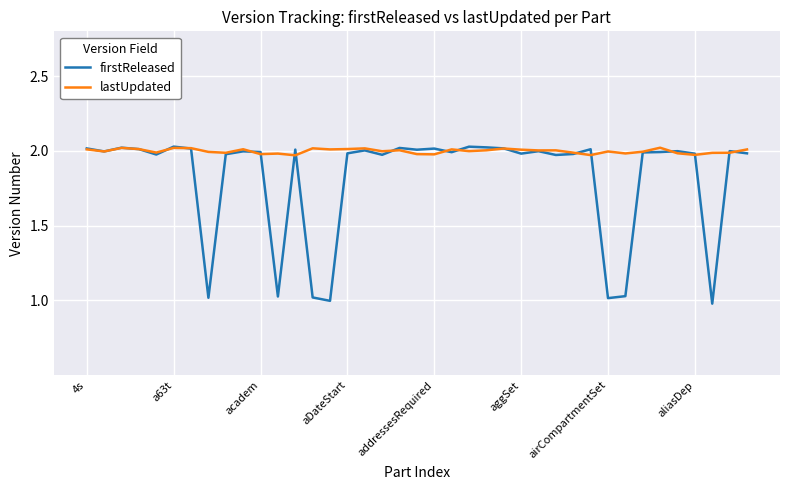

Which series has the largest total across all categories?

lastUpdated